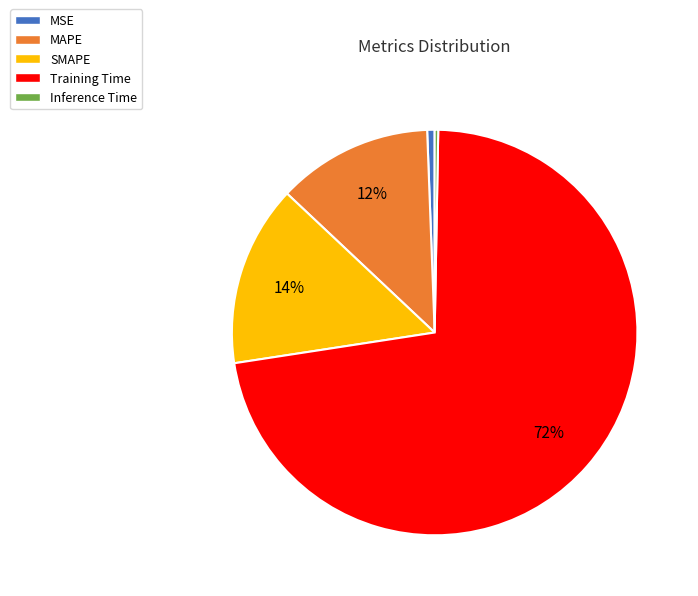

True or false: Inference Time accounts for 11% of the total.

False